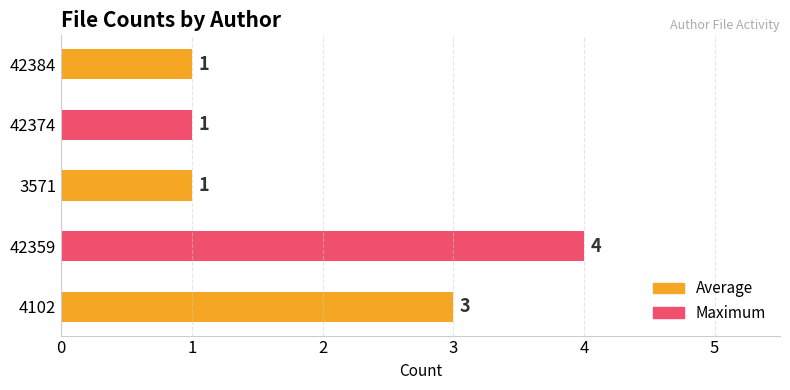

What is the greatest value displayed?

4